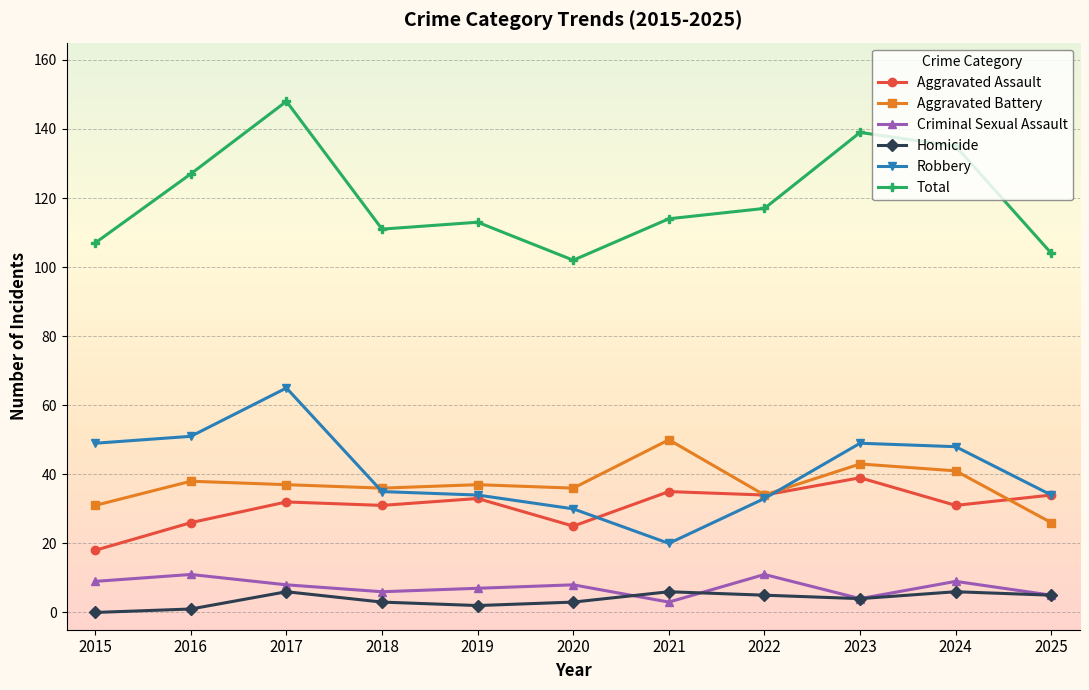

True or false: Aggravated Battery has more than 0 interior local peaks.

True